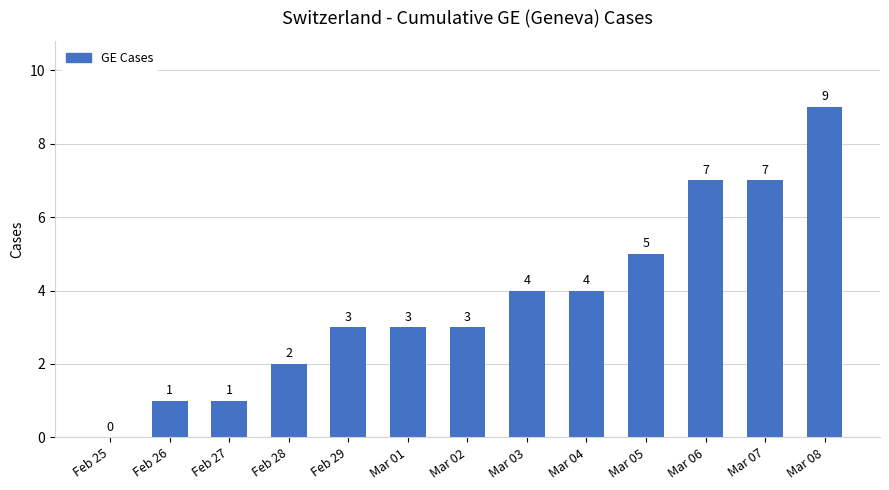

How many categories are shown in the chart?

13